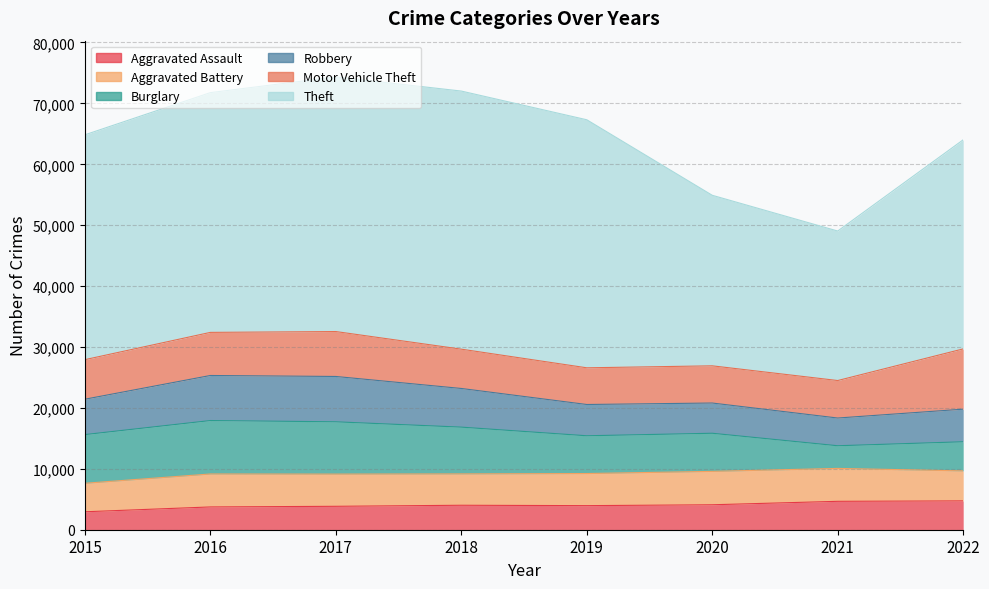

At which category is the sum across all series the highest?

2017